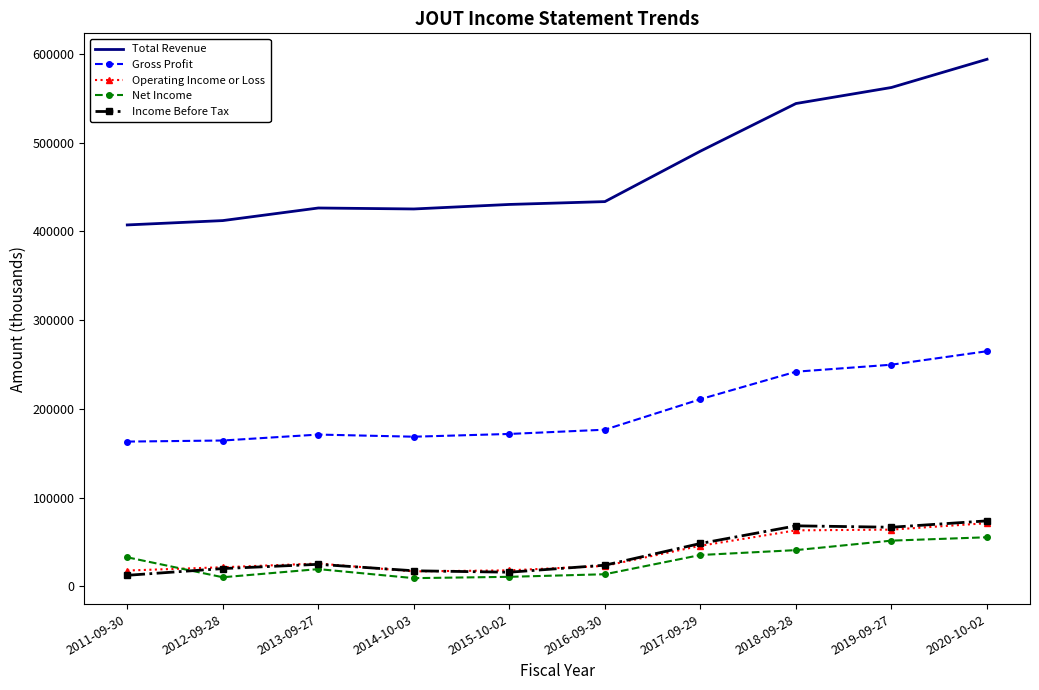

At which category does the chart reach its peak across all series?

2020-10-02